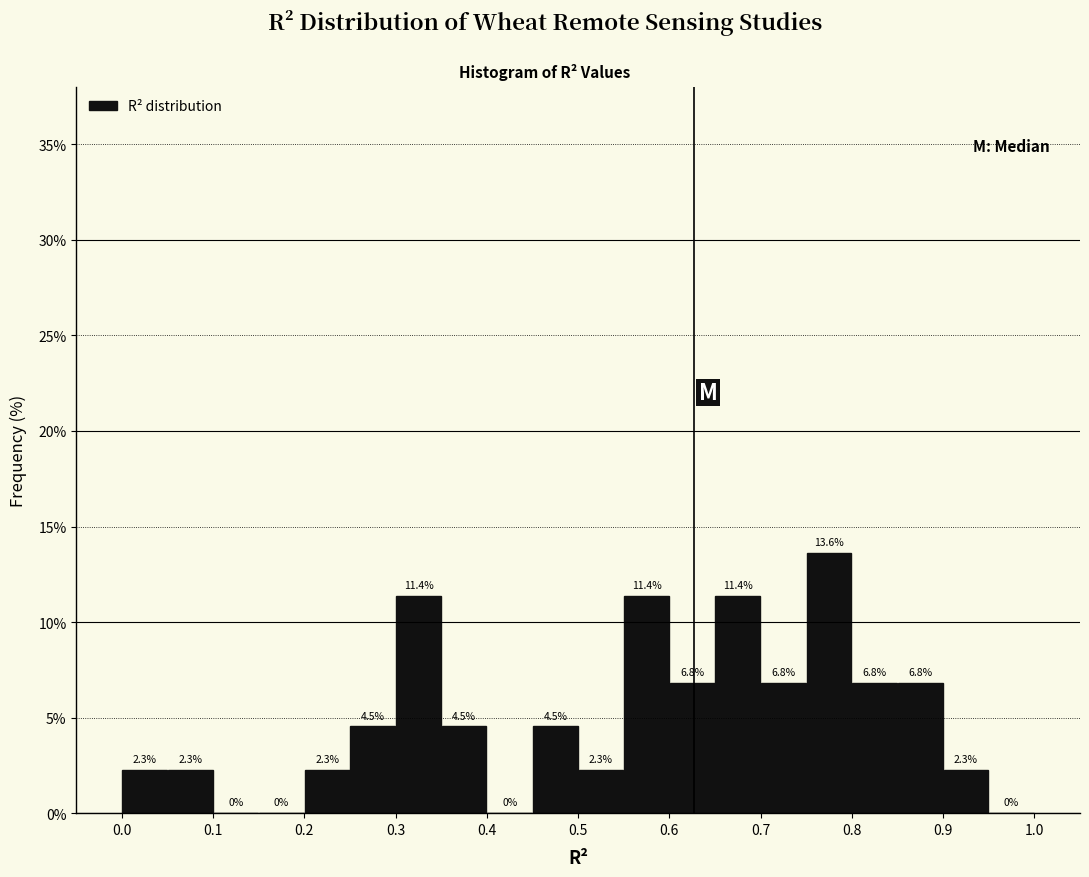

Reading left to right, list every bar in this chart as the range it spans on the x-axis followed by its height.

0.00 to 0.05: 2.3
0.05 to 0.10: 2.3
0.10 to 0.15: 0.0
0.15 to 0.20: 0.0
0.20 to 0.25: 2.3
0.25 to 0.30: 4.5
0.30 to 0.35: 11.4
0.35 to 0.40: 4.5
0.40 to 0.45: 0.0
0.45 to 0.50: 4.5
0.50 to 0.55: 2.3
0.55 to 0.60: 11.4
0.60 to 0.65: 6.8
0.65 to 0.70: 11.4
0.70 to 0.75: 6.8
0.75 to 0.80: 13.6
0.80 to 0.85: 6.8
0.85 to 0.90: 6.8
0.90 to 0.95: 2.3
0.95 to 1.00: 0.0